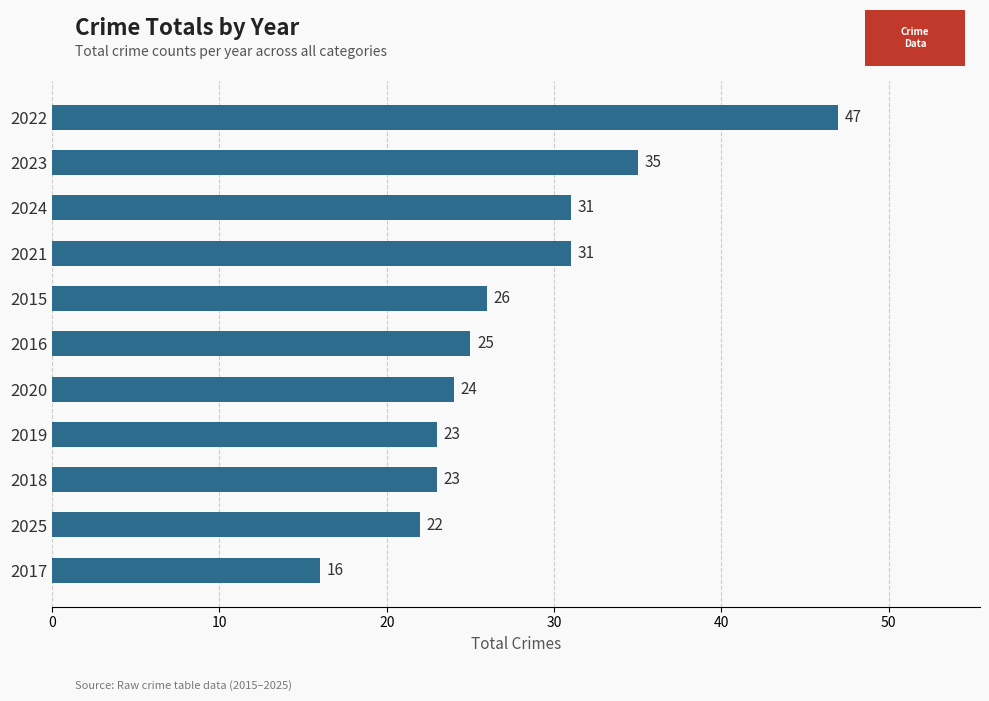

Read the value at 2019, to the nearest 10.

20